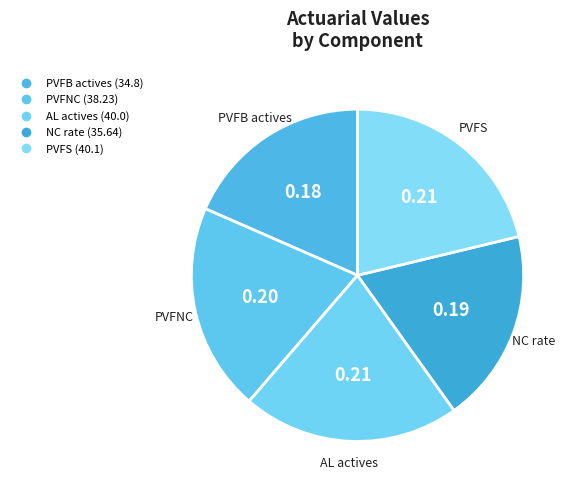

What is the total percentage of PVFNC and PVFB actives?

38.7%